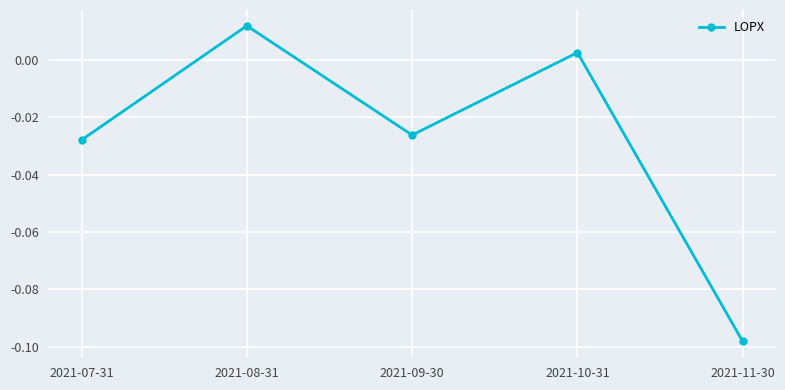

What is the difference between the values at 2021-08-31 and 2021-11-30?

0.1